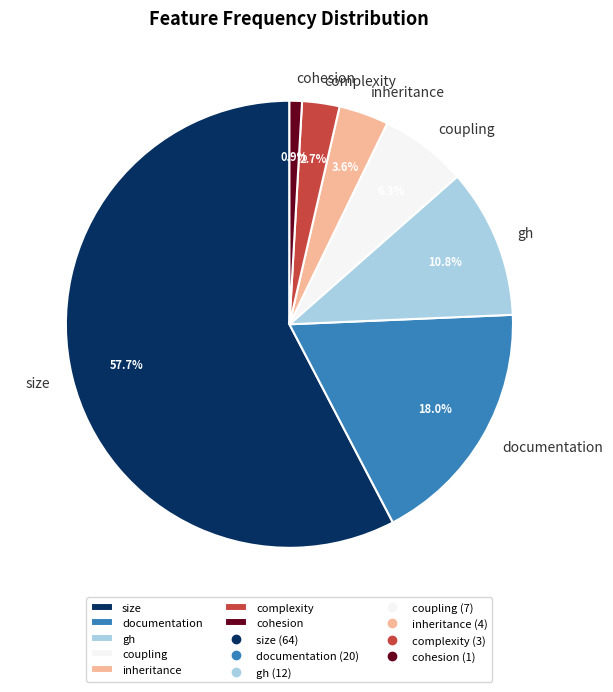

Is there any slice that represents more than half of the pie?

Yes